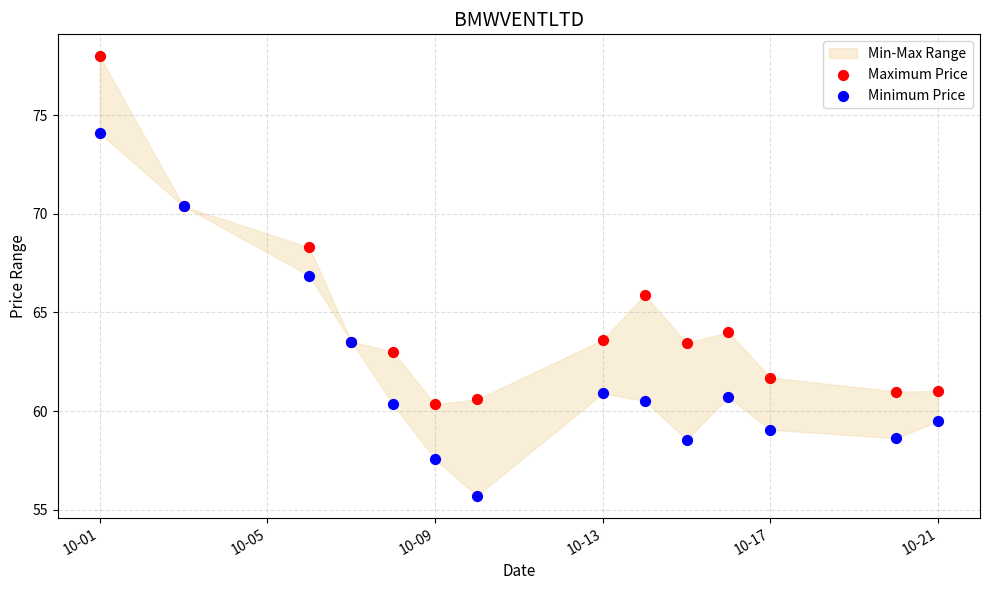

Which series contains the lowest Y value?

Minimum Price